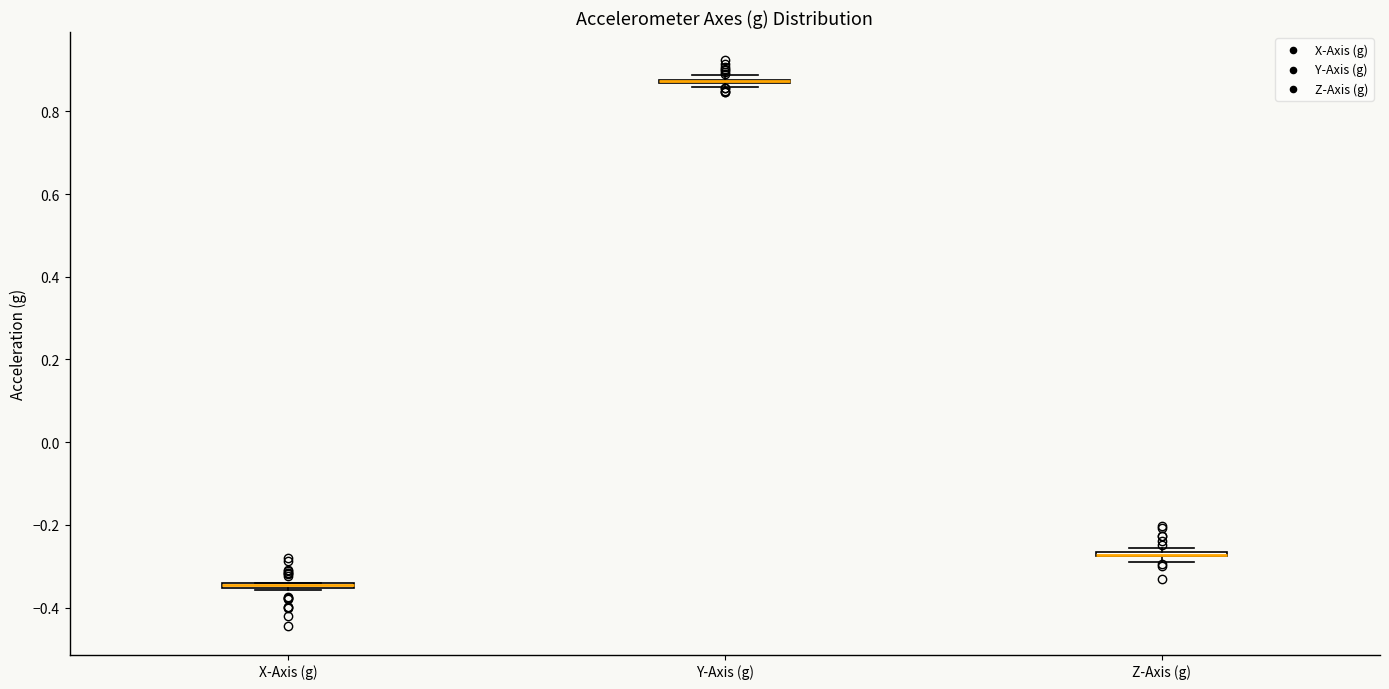

Where is the upper edge of the box for Z-Axis (g) on the y-axis? The values are not printed on the chart, so give them approximately, as read against the axis.

-0.26